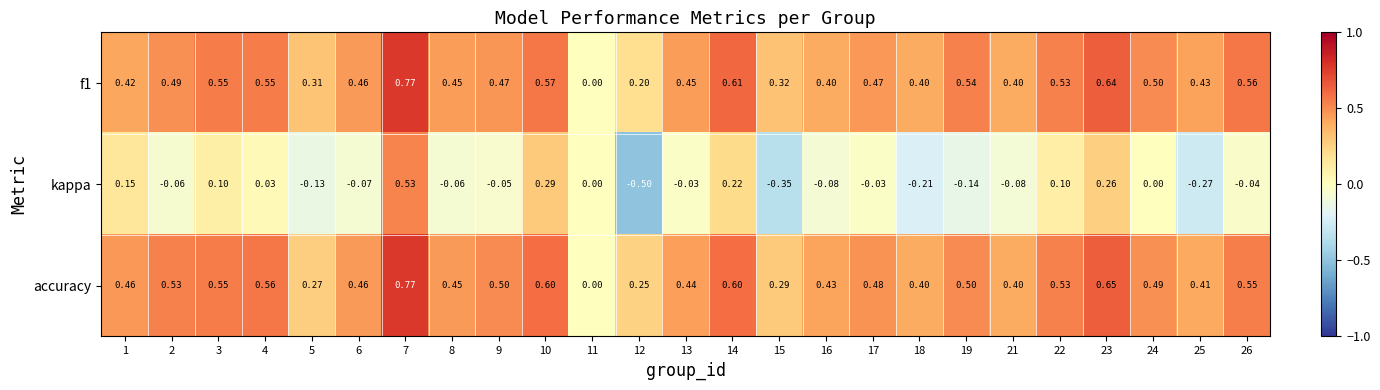

How many values in accuracy are above zero?

24